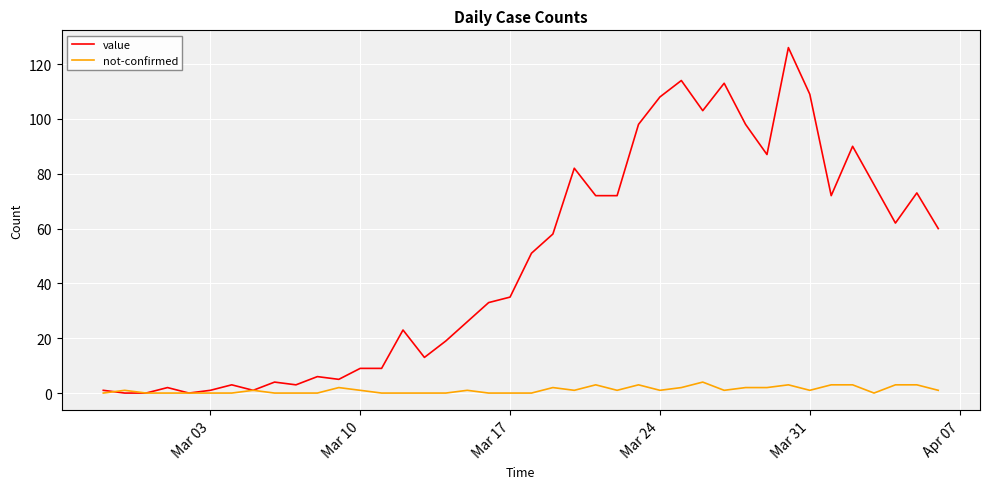

Which series has the largest range (max minus min)?

value